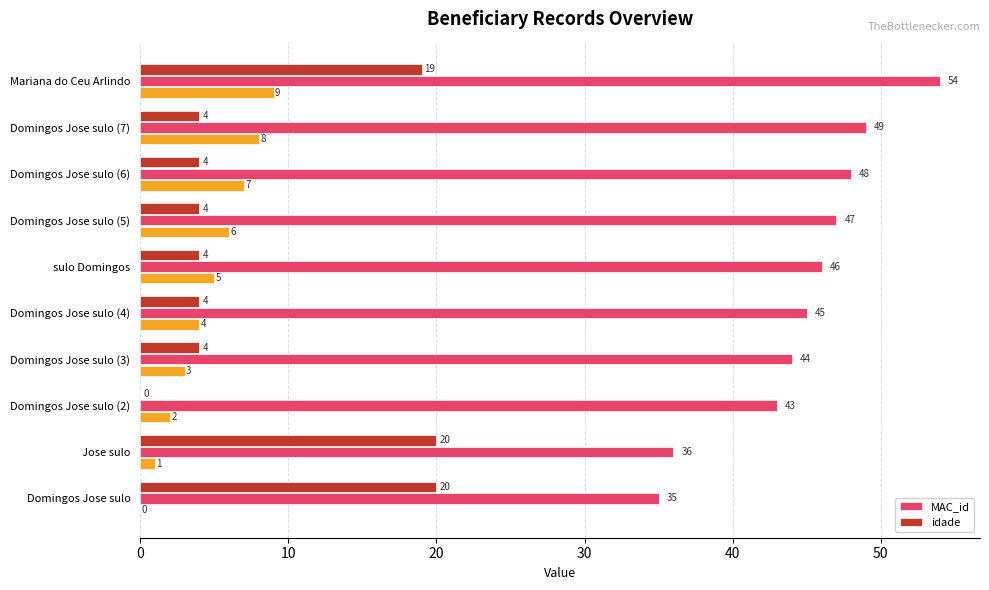

True or false: MAC_id has a value of 54 at Mariana do Ceu Arlindo.

True